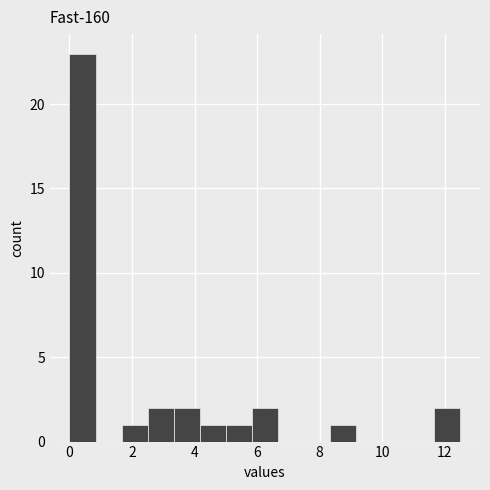

Over which range of the x-axis is the bar tallest?

0.0 to 0.8